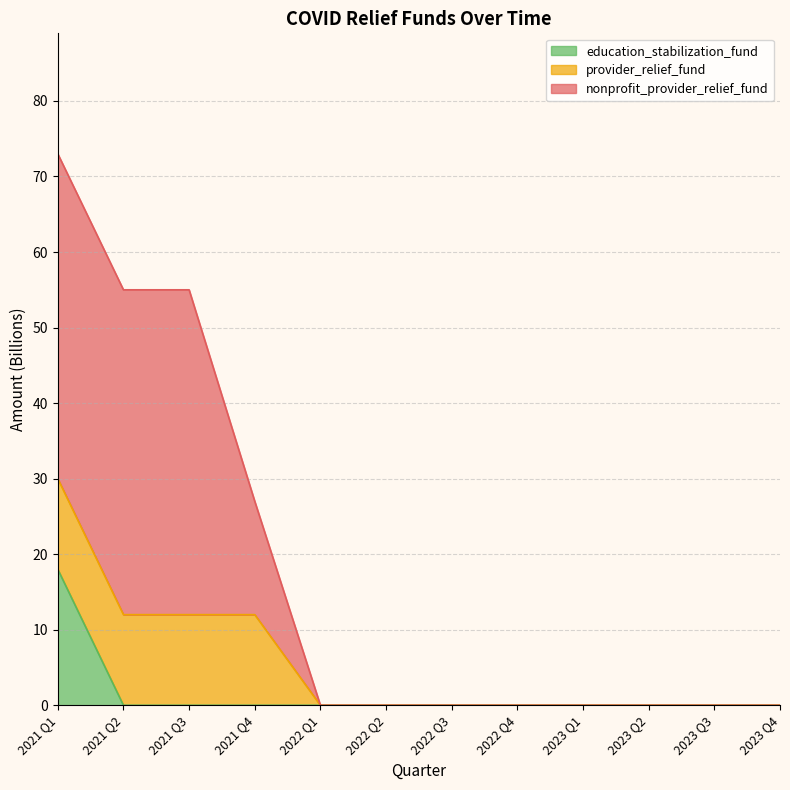

The education_stabilization_fund series shows 0 at 2022 Q2. True or false?

True